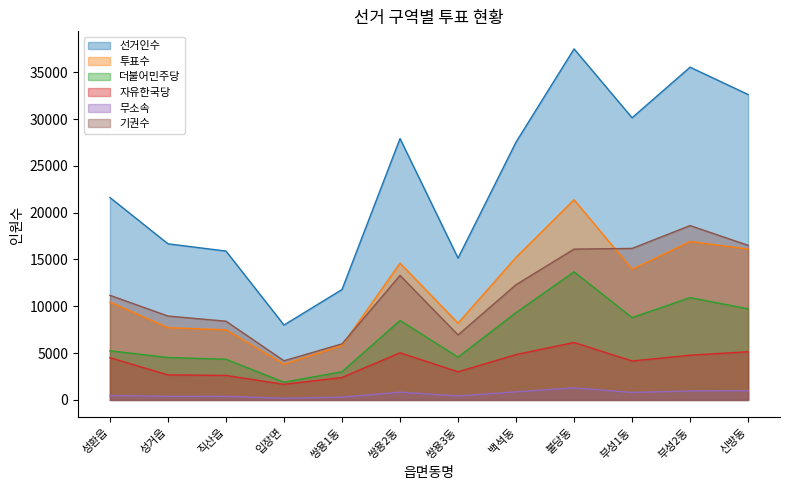

What is the minimum value for 자유한국당?

1668